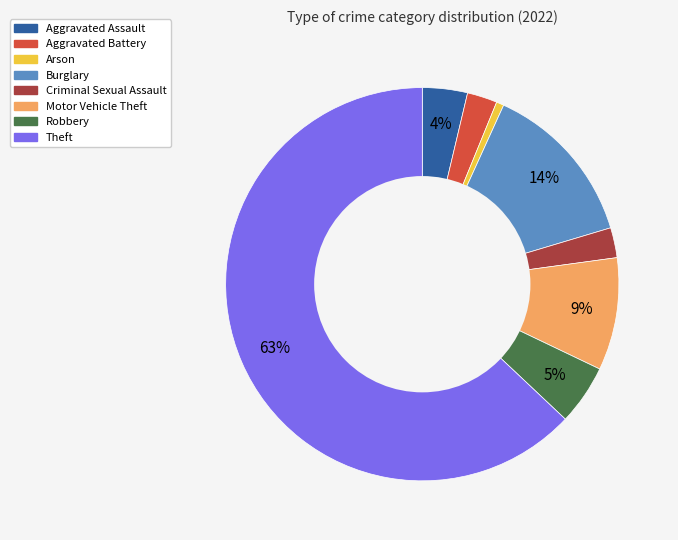

Is Arson the majority of the pie?

No